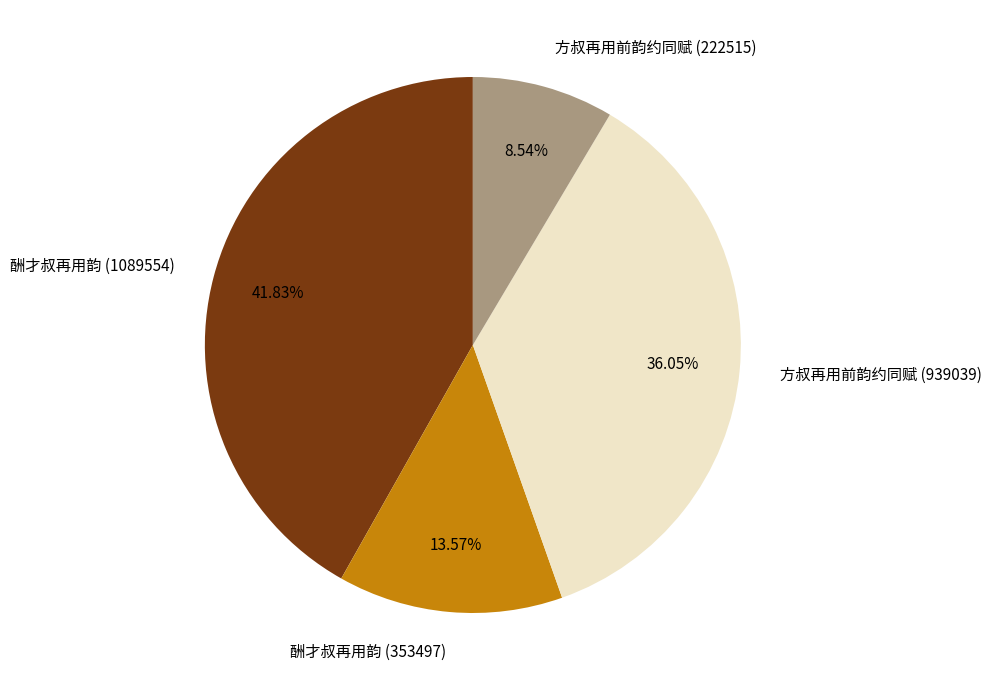

To the nearest percent, what percentage of the pie is 酬才叔再用韵 (353497)?

14%